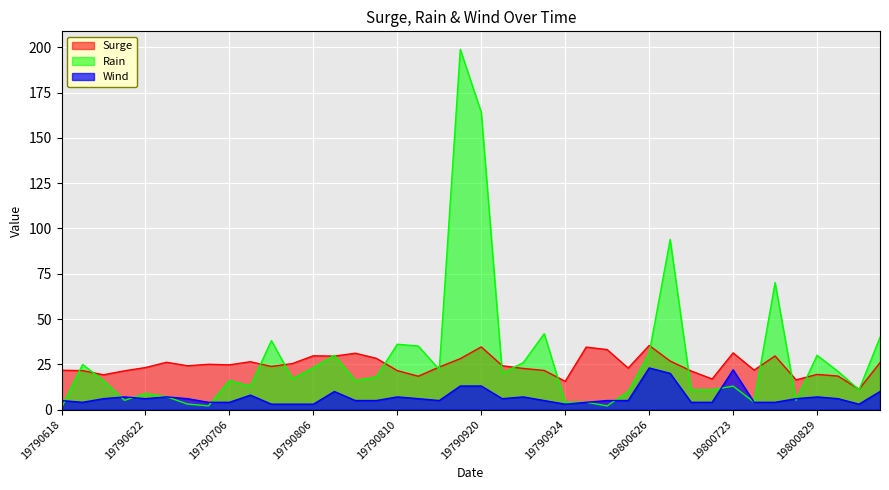

True or false: Wind has more than 1 points higher than both neighbors.

True